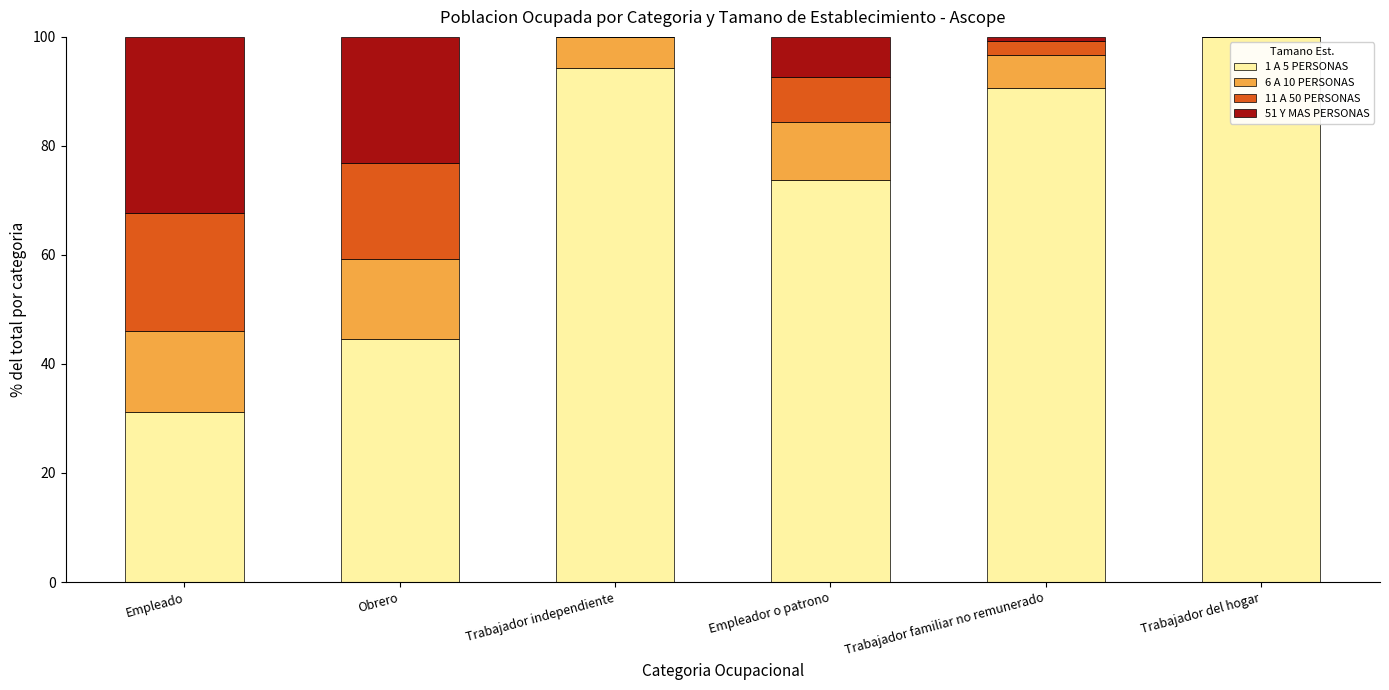

True or false: 1 A 5 PERSONAS has a value of 73.8 at Empleador o patrono.

True